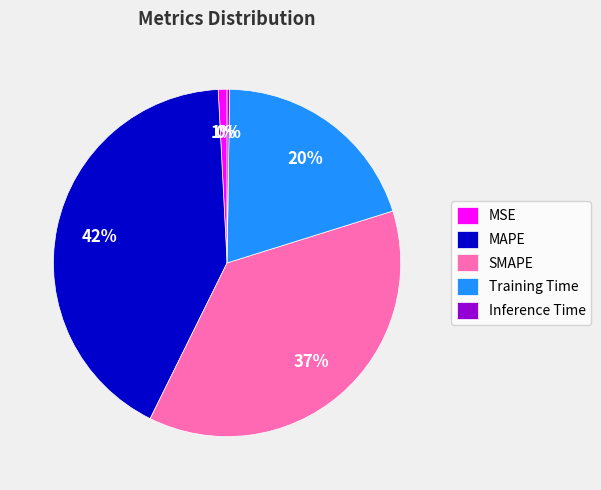

The SMAPE slice represents 37% of the pie. True or false?

True